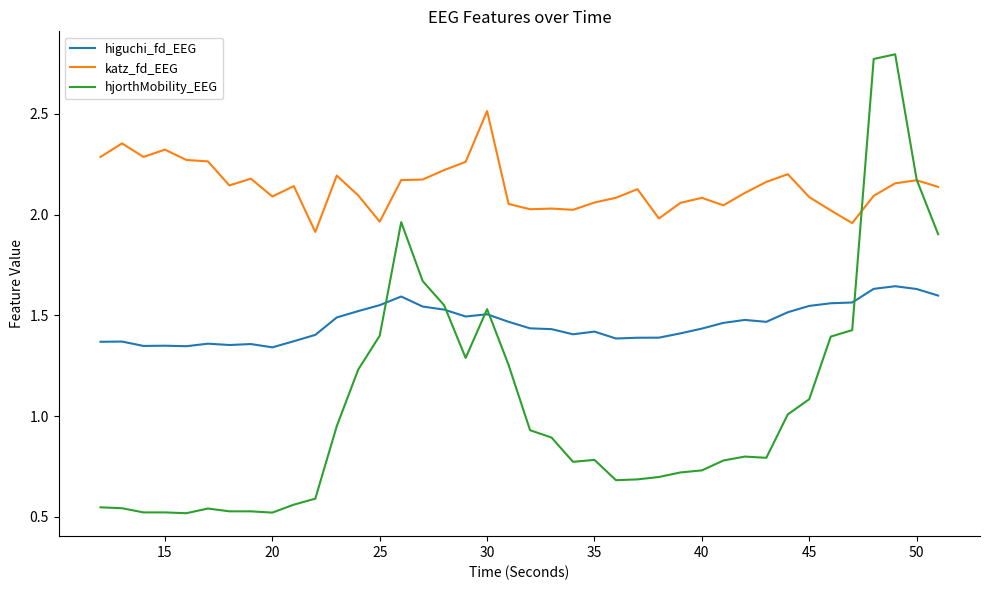

Which series has the largest range (max minus min)?

hjorthMobility_EEG